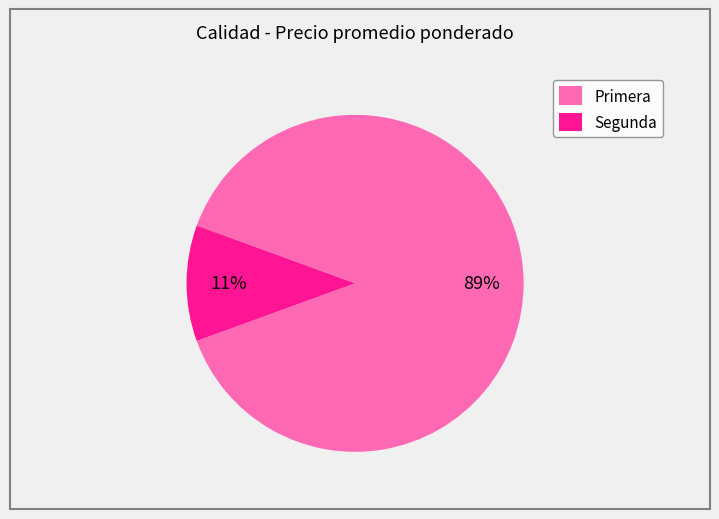

The Primera slice represents 89% of the pie. True or false?

True